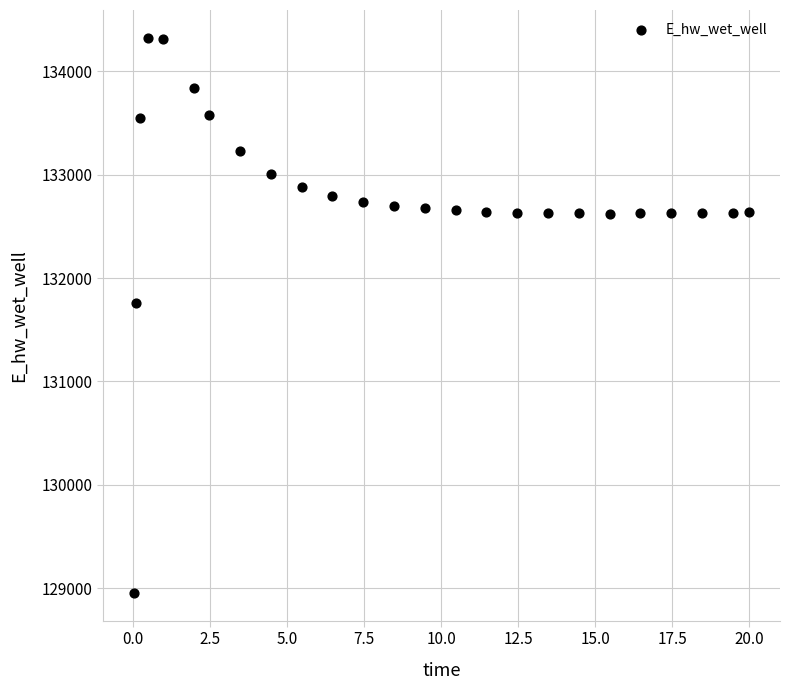

What is the range of Y values (max minus min)?

5365.4